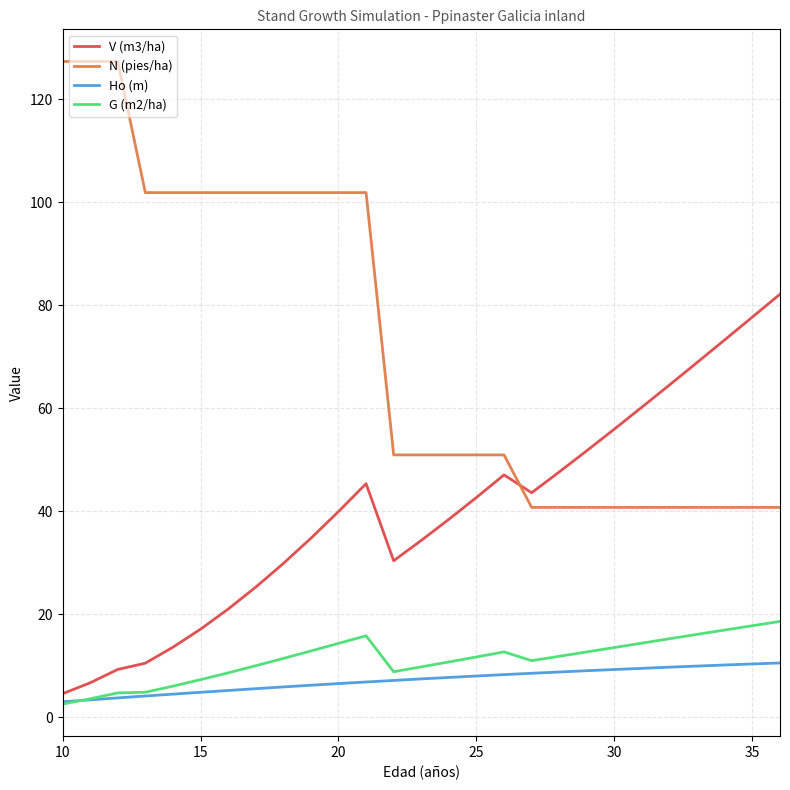

What is the average value of the N (pies/ha) series?

72.6